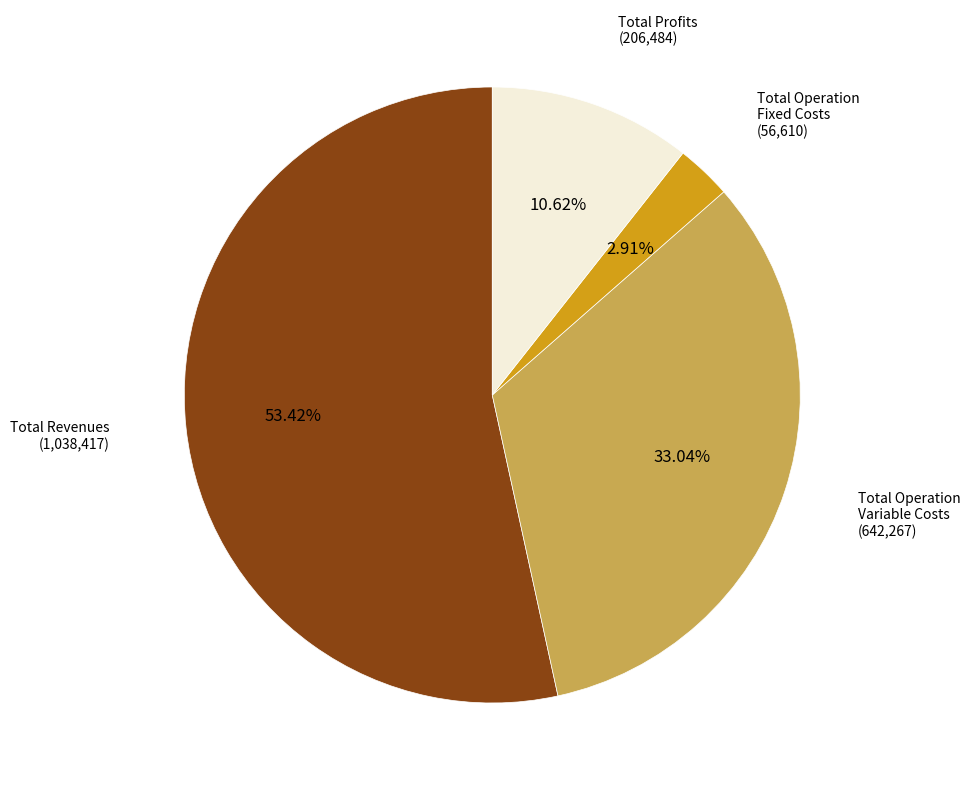

Does any single category account for the majority?

Yes